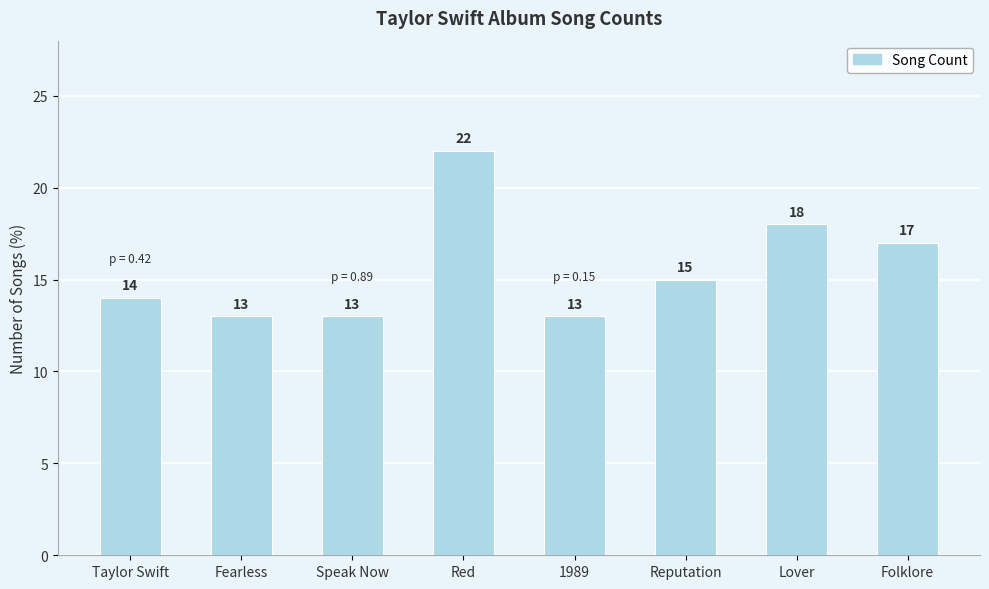

Is it true that the value at Fearless is 5?

False